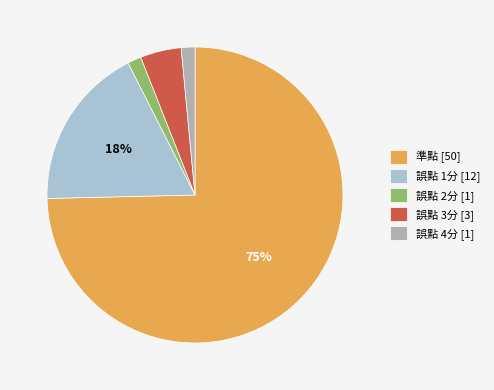

Which has a higher value, 誤點 1分 [12] or 準點 [50]?

準點 [50]